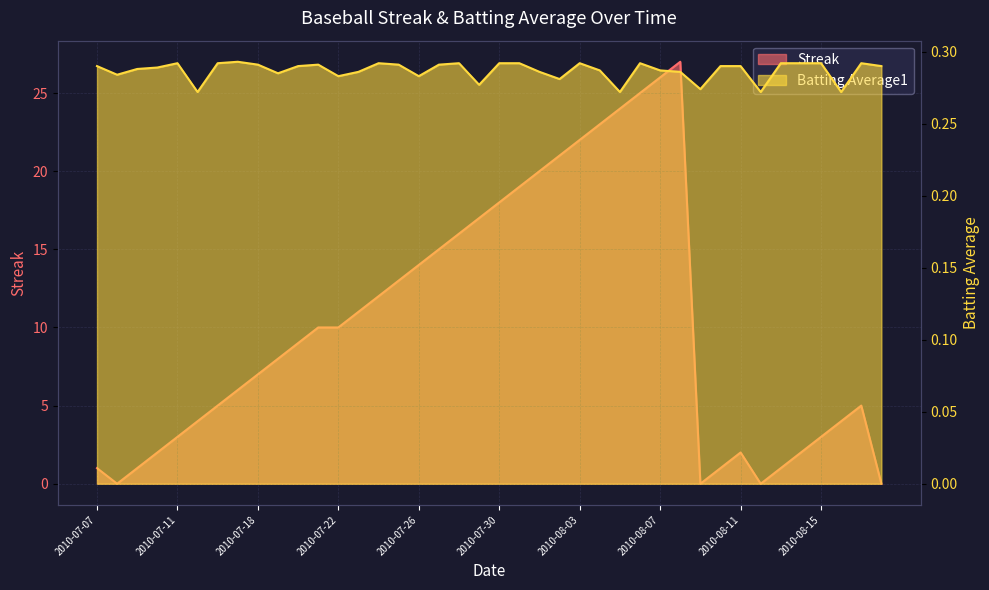

Reading left to right, list all the values displayed in this chart.

Streak: 1.0	0.0	1.0	2.0	3.0	4.0	5.0	6.0	7.0	8.0	9.0	10.0	10.0	11.0	12.0	13.0	14.0	15.0	16.0	17.0	18.0	19.0	20.0	21.0	22.0	23.0	24.0	25.0	26.0	27.0	0.0	1.0	2.0	0.0	1.0	2.0	3.0	4.0	5.0	0.0
Batting Average1: 0.3	0.3	0.3	0.3	0.3	0.3	0.3	0.3	0.3	0.3	0.3	0.3	0.3	0.3	0.3	0.3	0.3	0.3	0.3	0.3	0.3	0.3	0.3	0.3	0.3	0.3	0.3	0.3	0.3	0.3	0.3	0.3	0.3	0.3	0.3	0.3	0.3	0.3	0.3	0.3